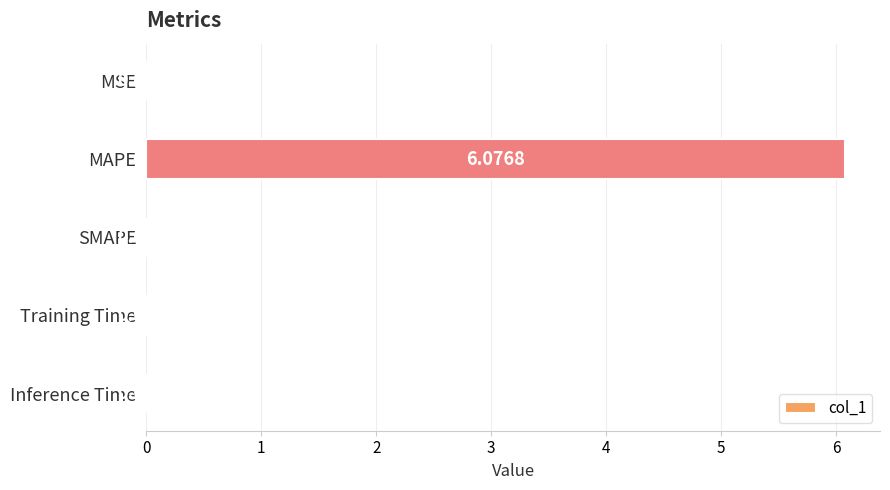

Between SMAPE and Inference Time, which is larger?

Inference Time